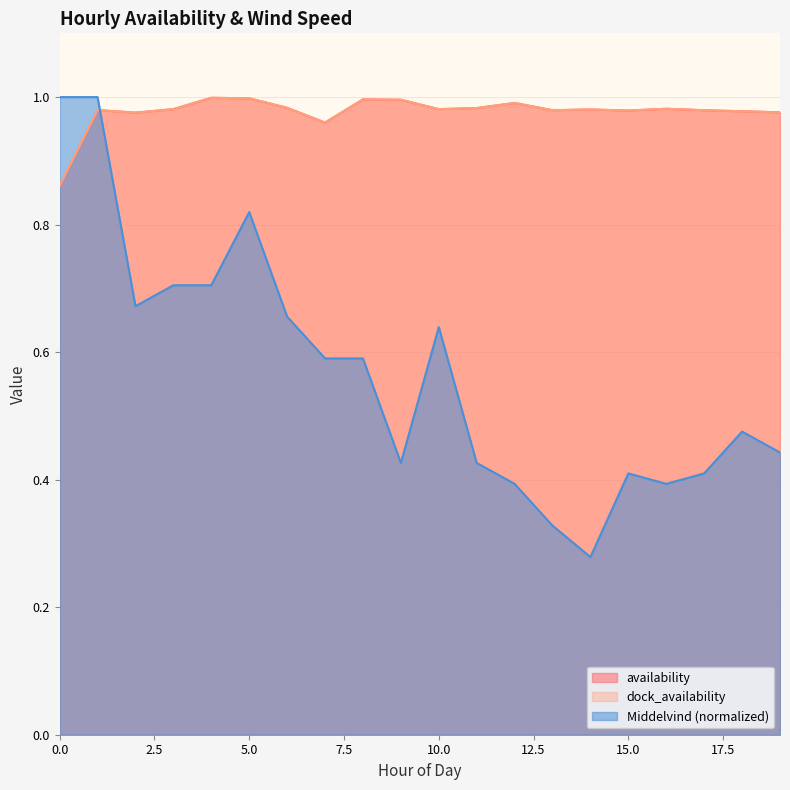

Is it true that dock_availability equals 0.6 at 0?

False